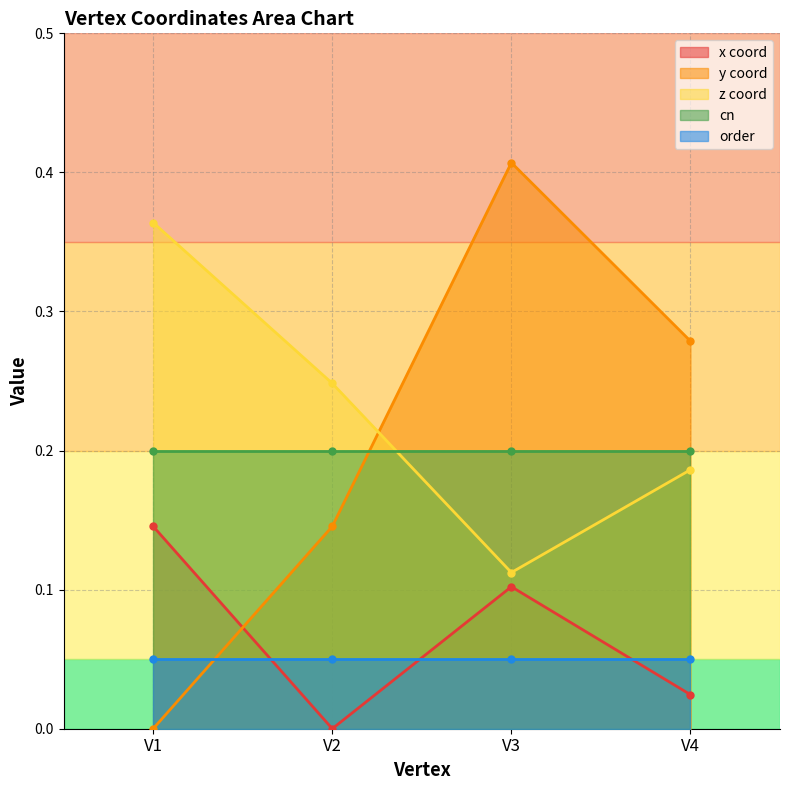

Rank the categories by x coord value from lowest to highest.

V2, V4, V3, V1